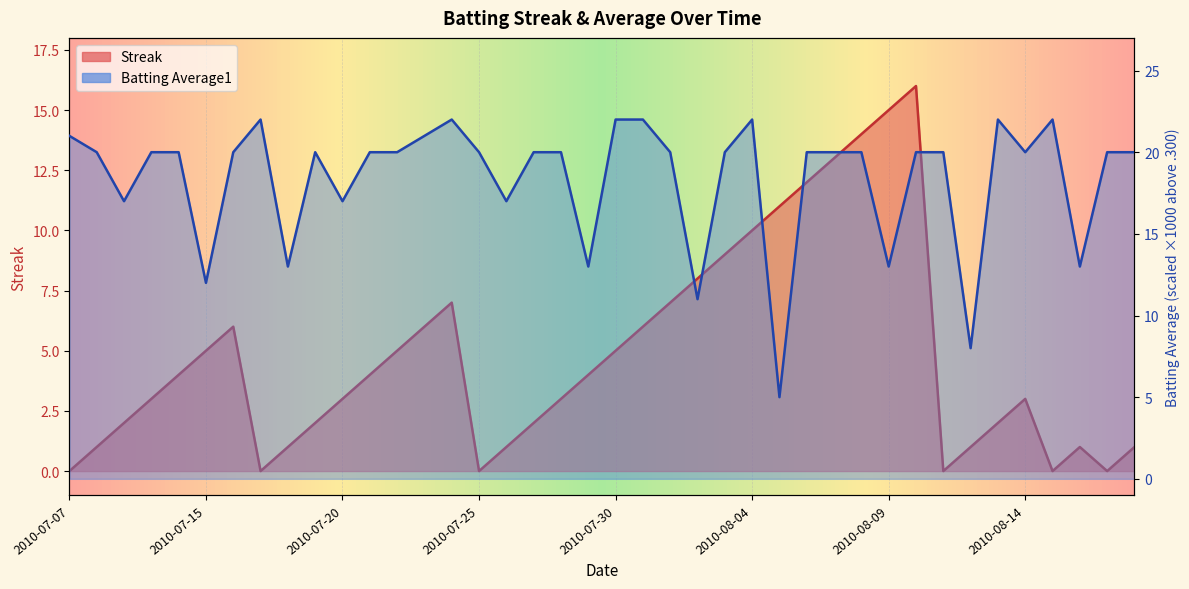

At which label does Batting Average1 reach its minimum?

2010-08-05